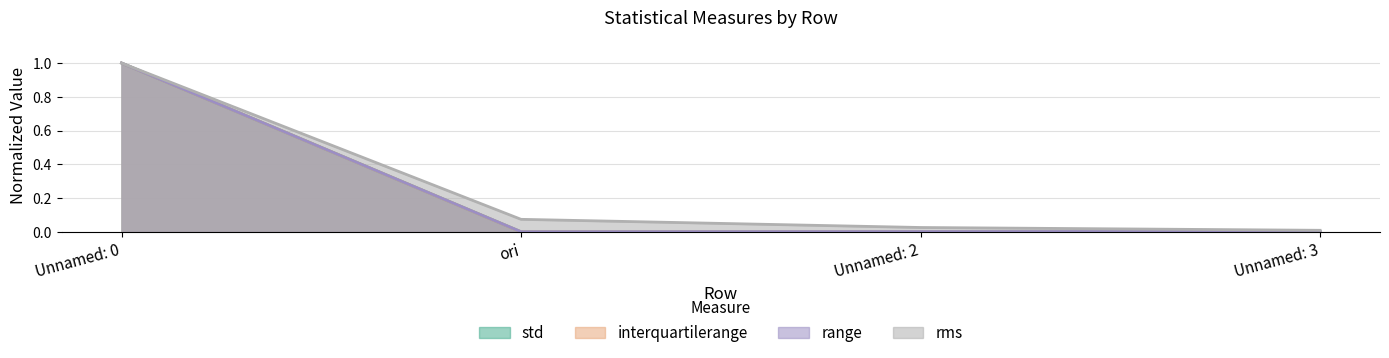

How many lines are shown in the chart?

4